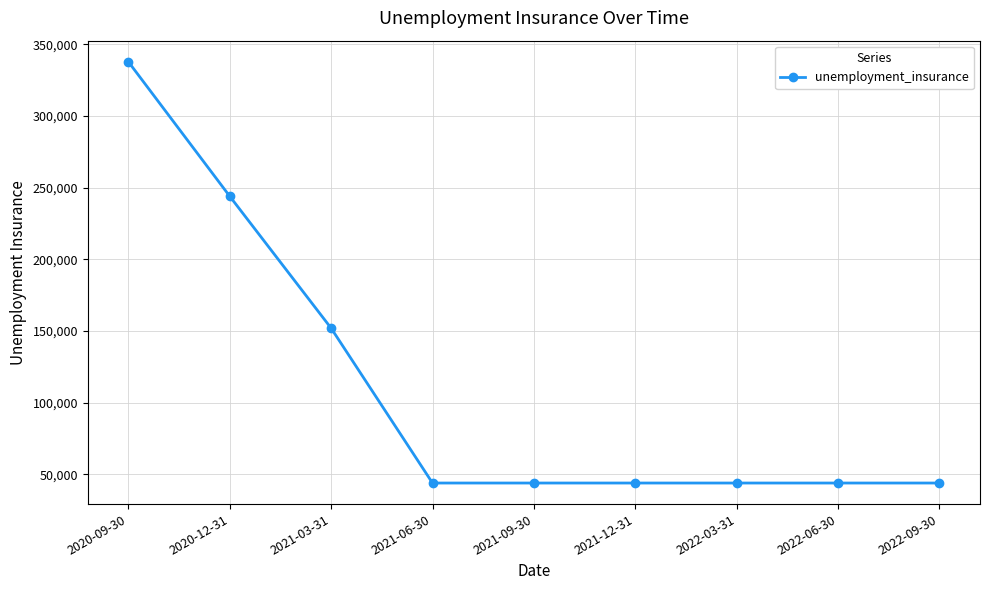

The value at 2021-03-31 is 83574. True or false?

False